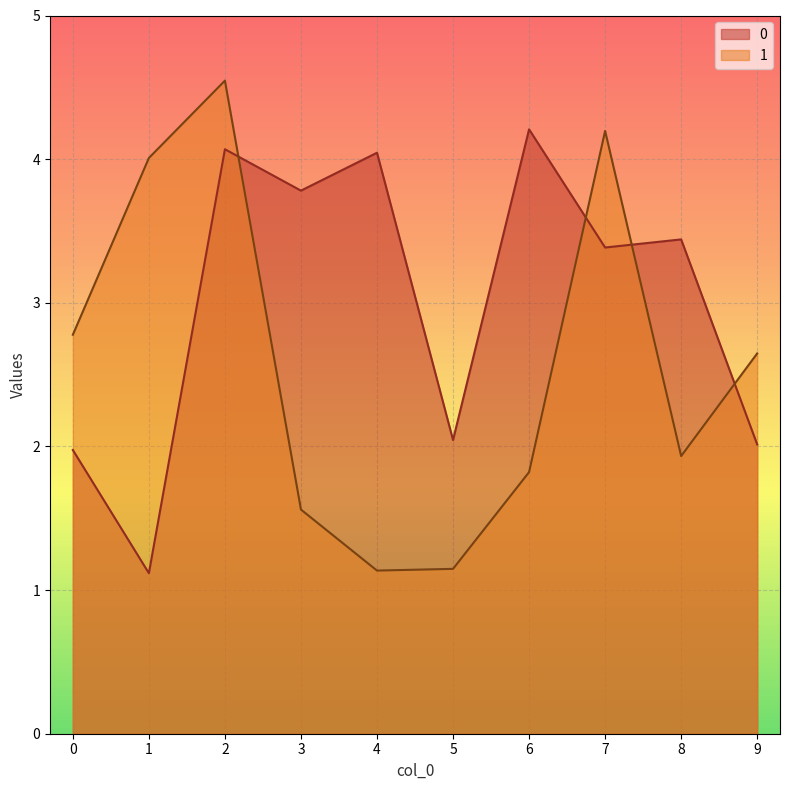

How many data points in 1 are less than 2?

5